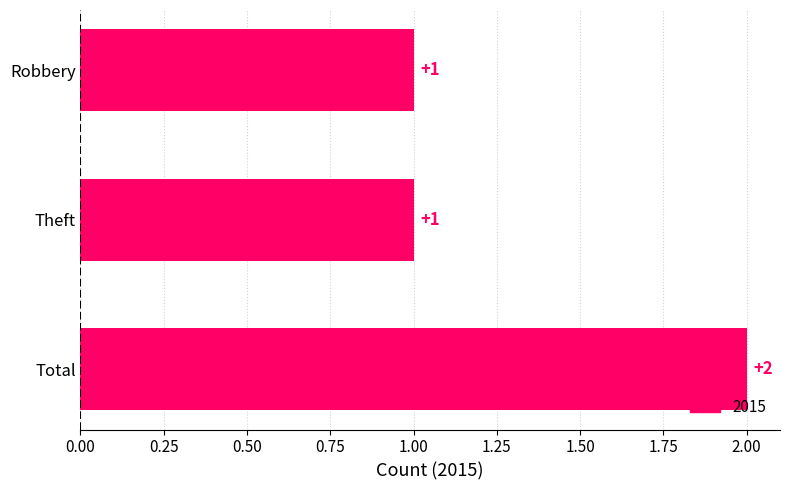

Is it true that the value at Total is 2?

True